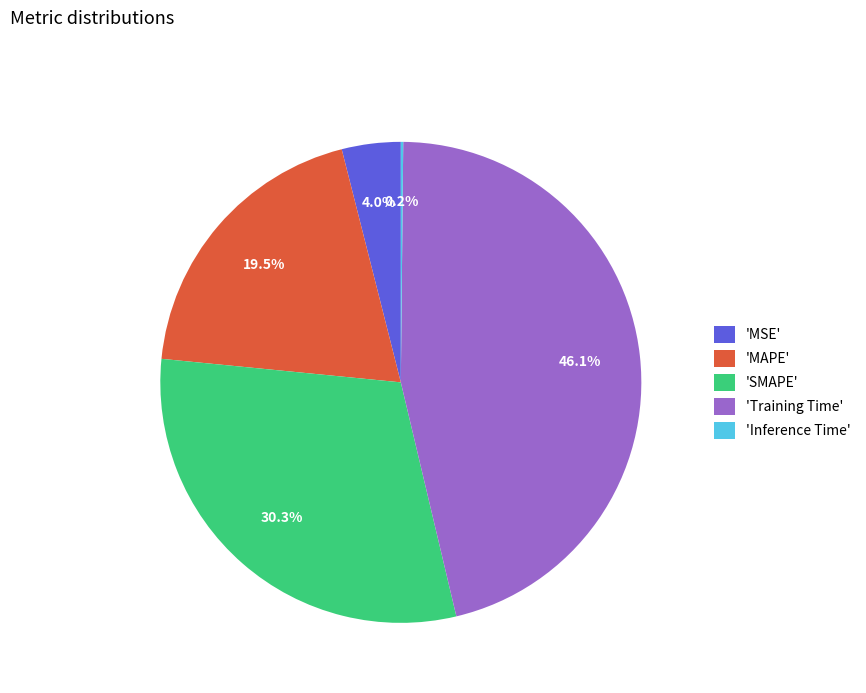

To the nearest percent, what is the average slice percentage?

20%